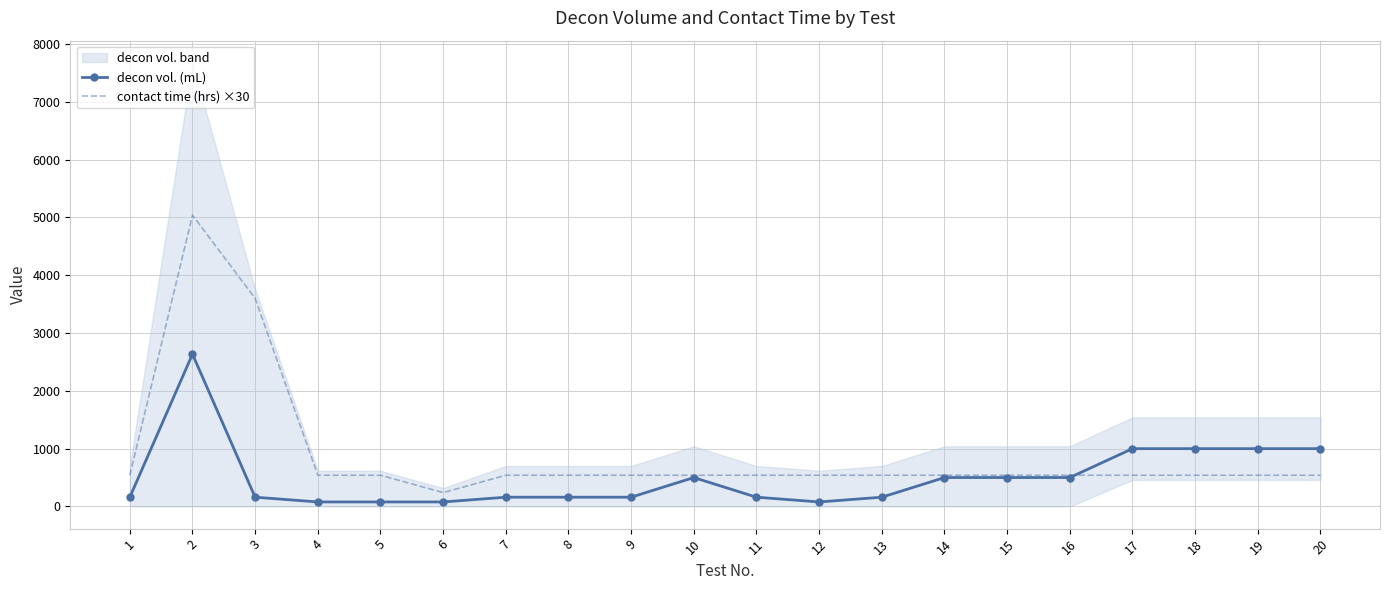

What is the highest value of the contact time (hrs) ×30 series?

5040